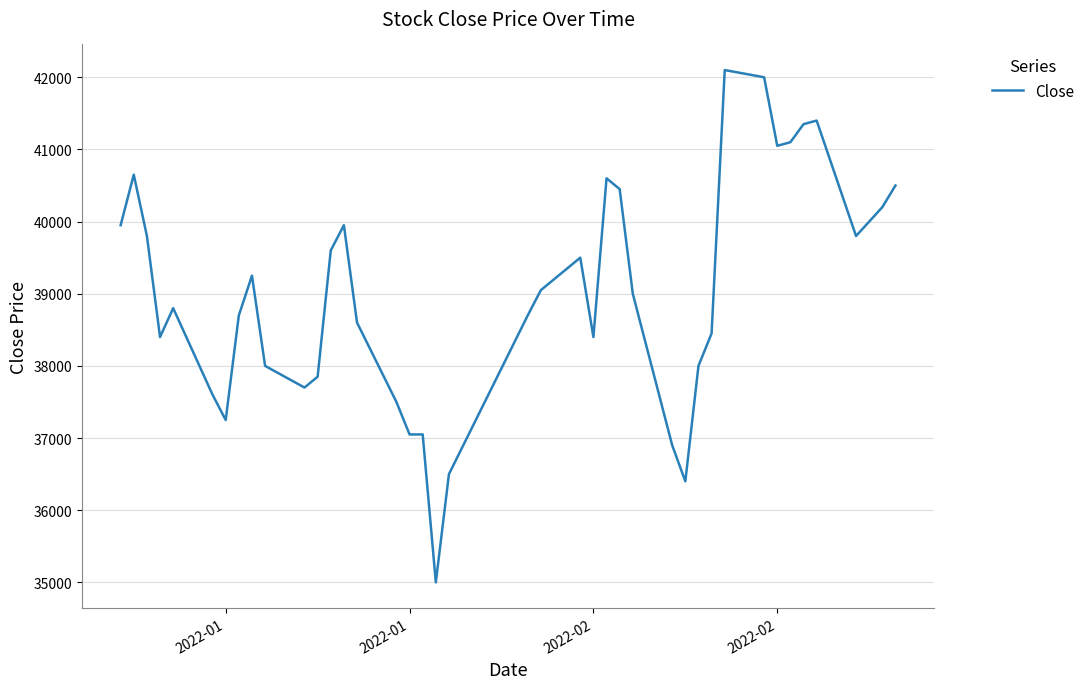

What is the maximum value shown in the chart?

42100